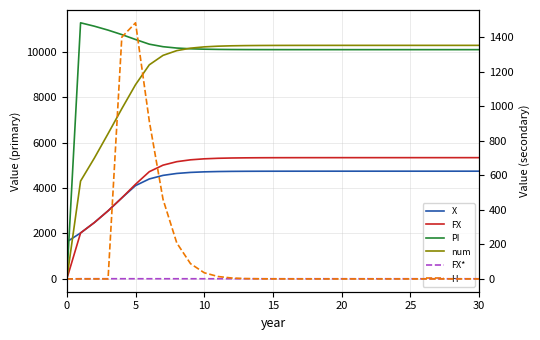

At which label does num first exceed 10277?

15